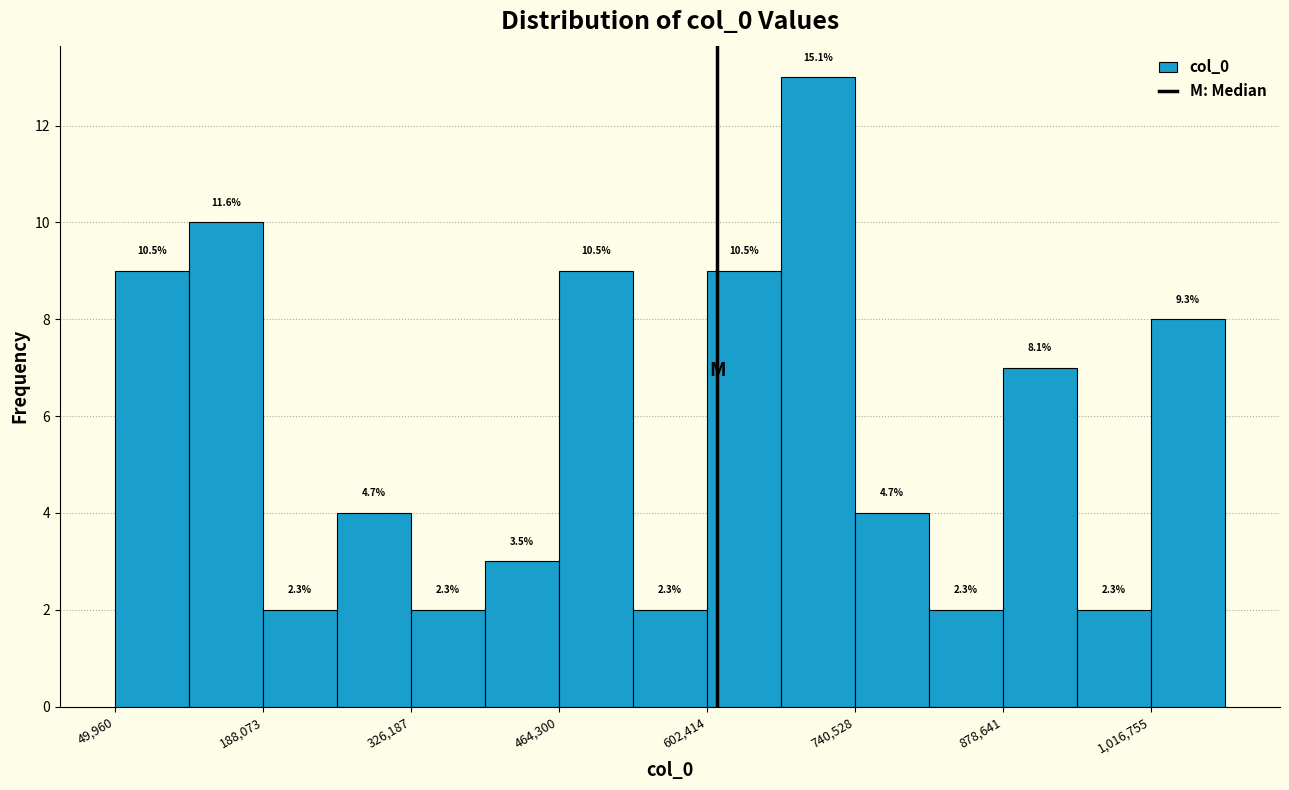

Around what value on the x-axis is the tallest bar? Give the approximate position of its centre, as read against the axis.

700000